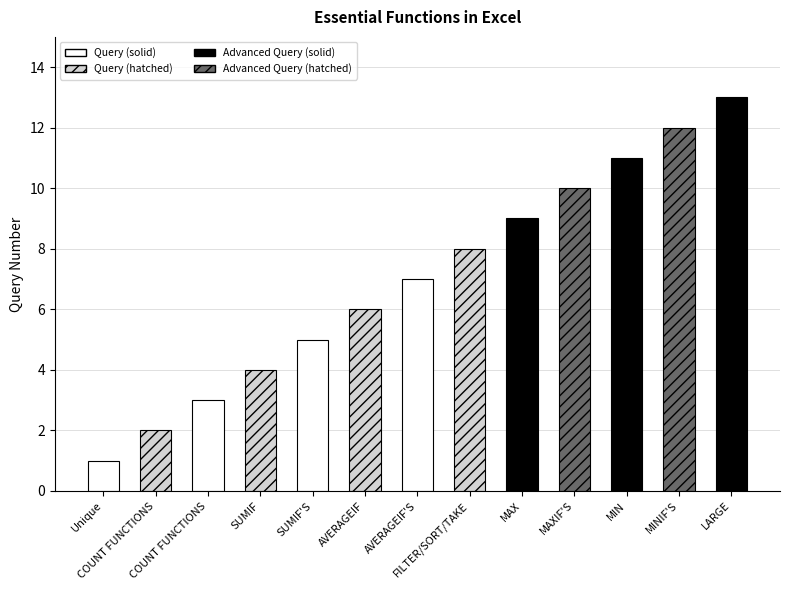

What is the average value?

7